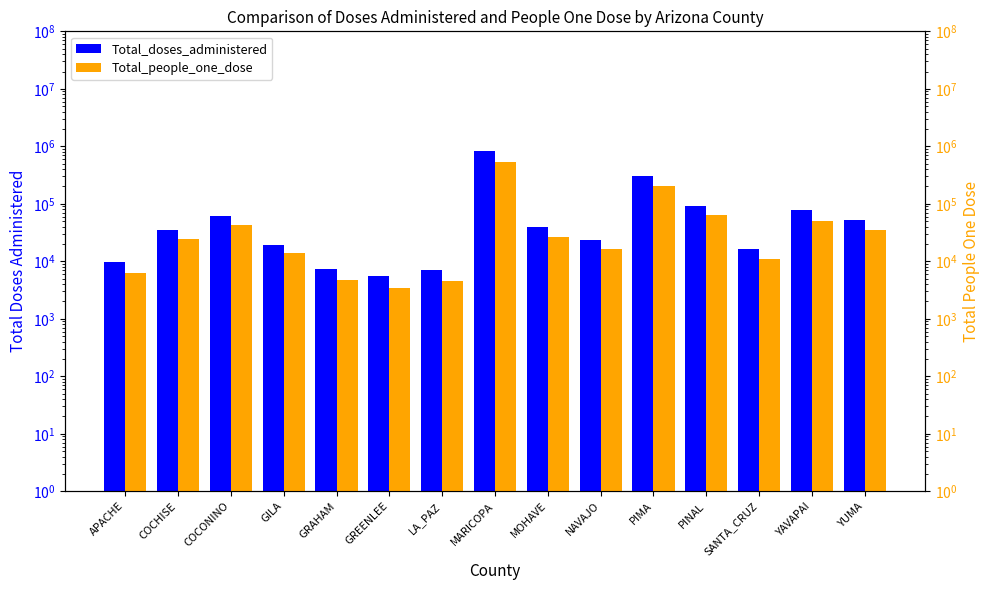

Which series changed the most between GILA and MOHAVE?

Total_doses_administered